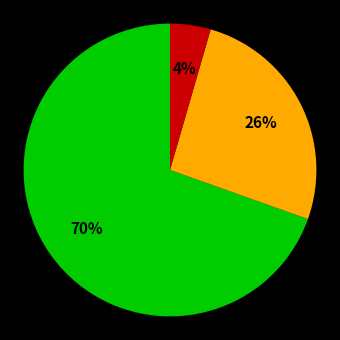

To the nearest percent, what is the average slice percentage?

33%